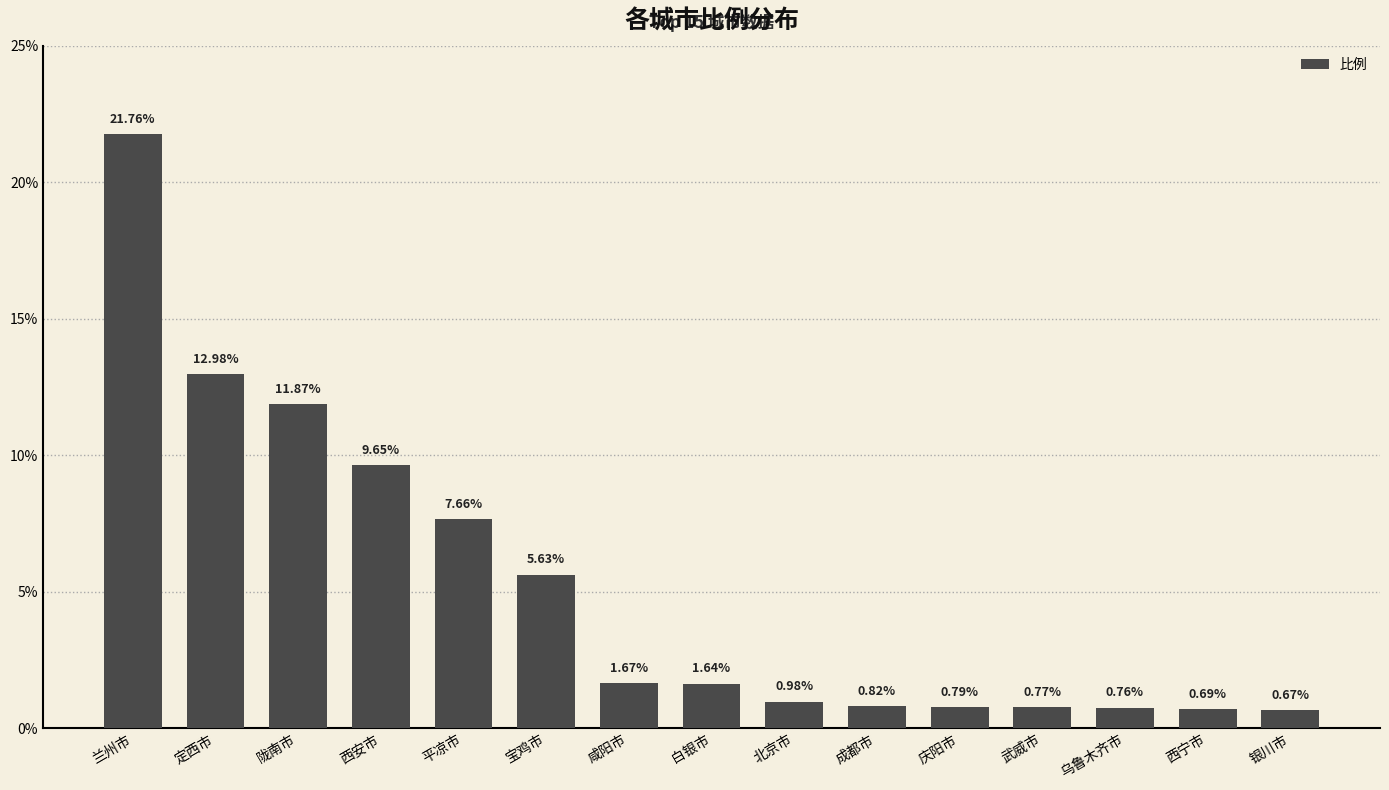

Which label corresponds to the largest value in the chart?

兰州市